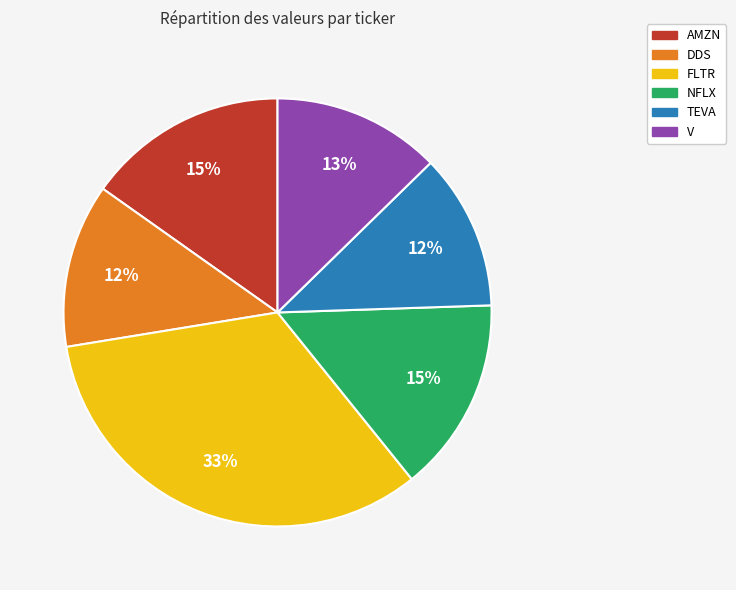

To the nearest percent, what is the average slice percentage?

17%